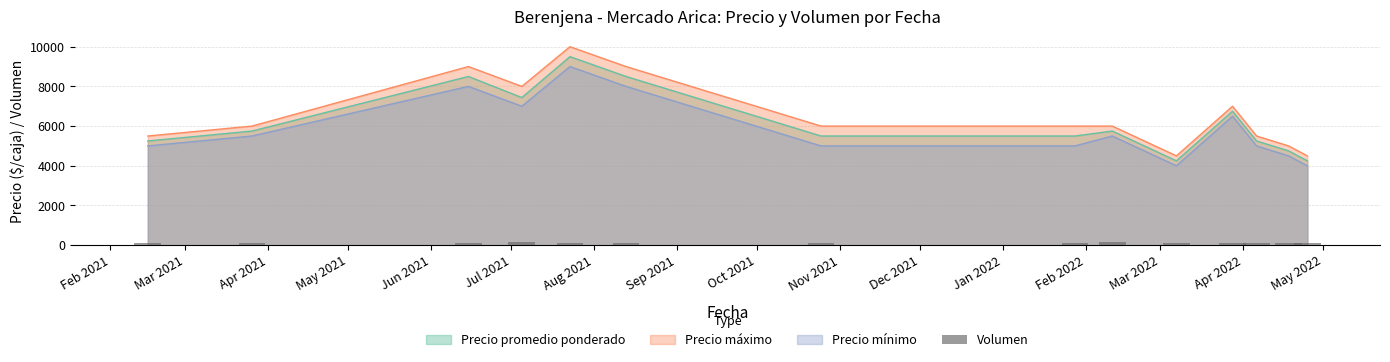

True or false: Precio mínimo and Precio promedio ponderado cross at least once.

False